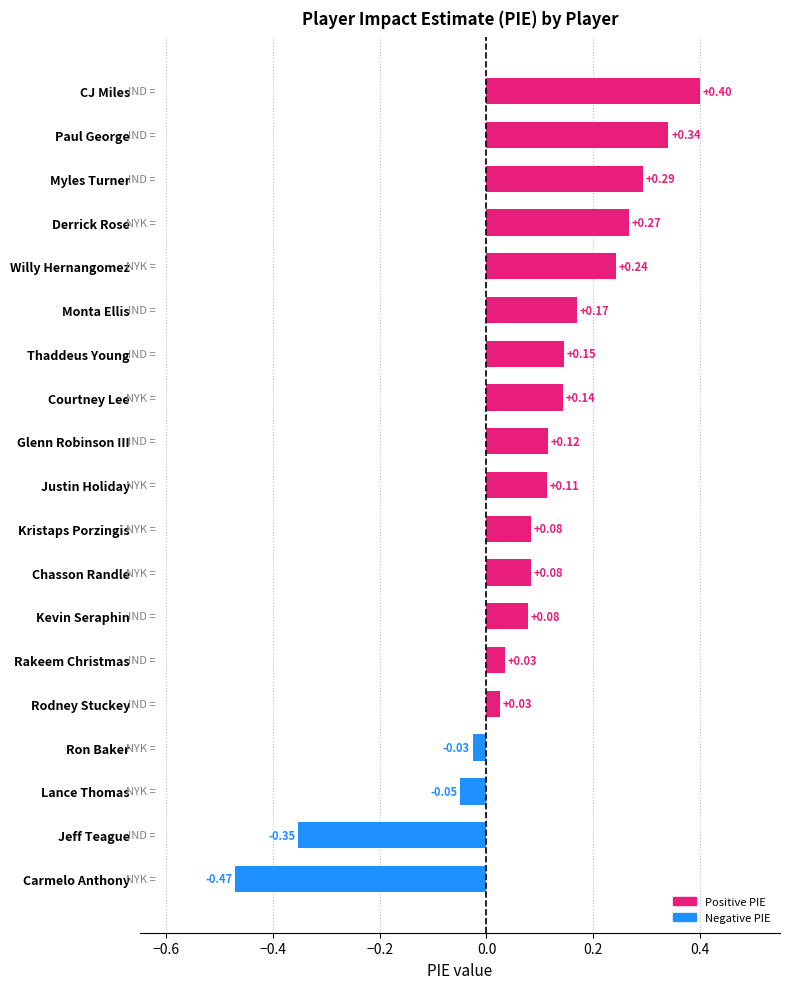

Which category has the highest value across all series?

CJ Miles